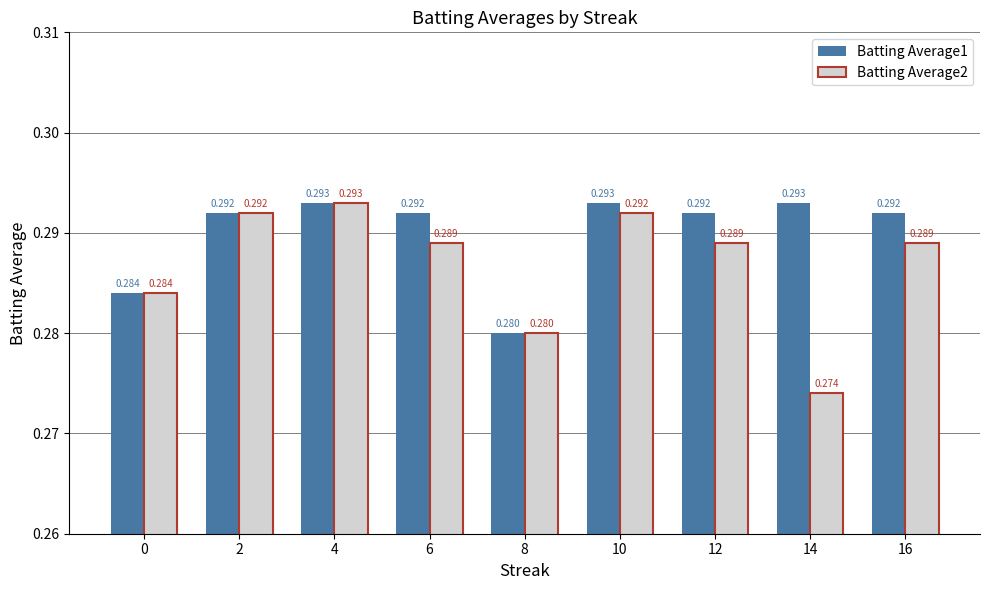

At 12, list the series in order from largest to smallest.

Batting Average1, Batting Average2